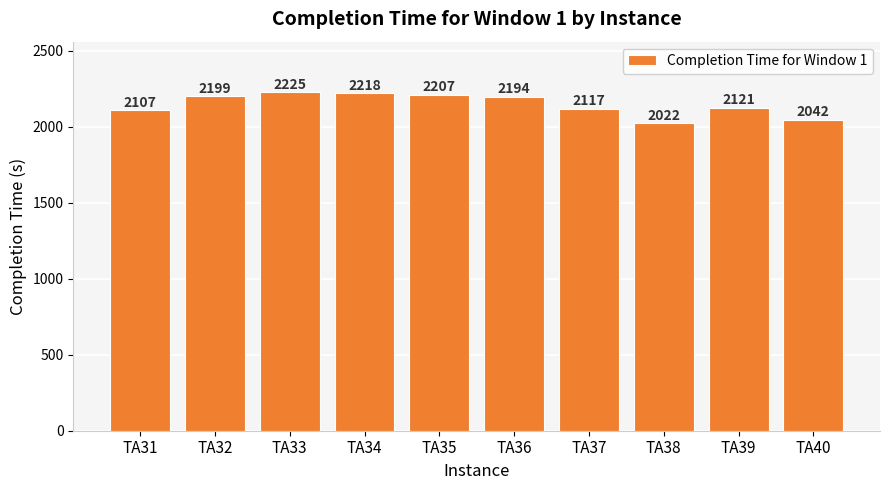

How many values are below 2194?

5